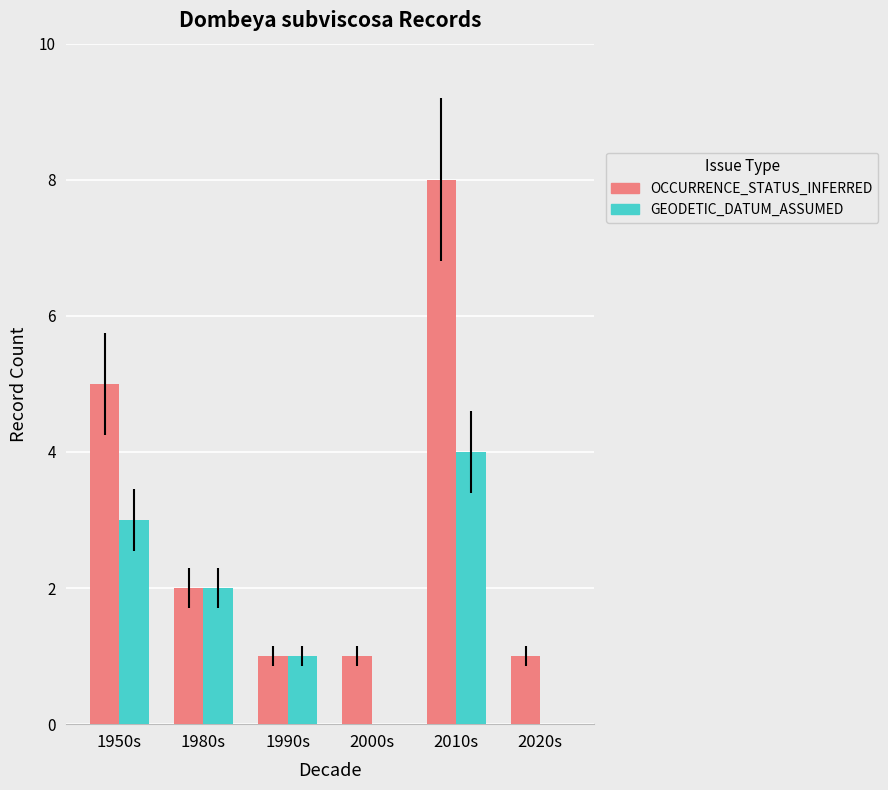

What is the average value of the GEODETIC_DATUM_ASSUMED series?

2